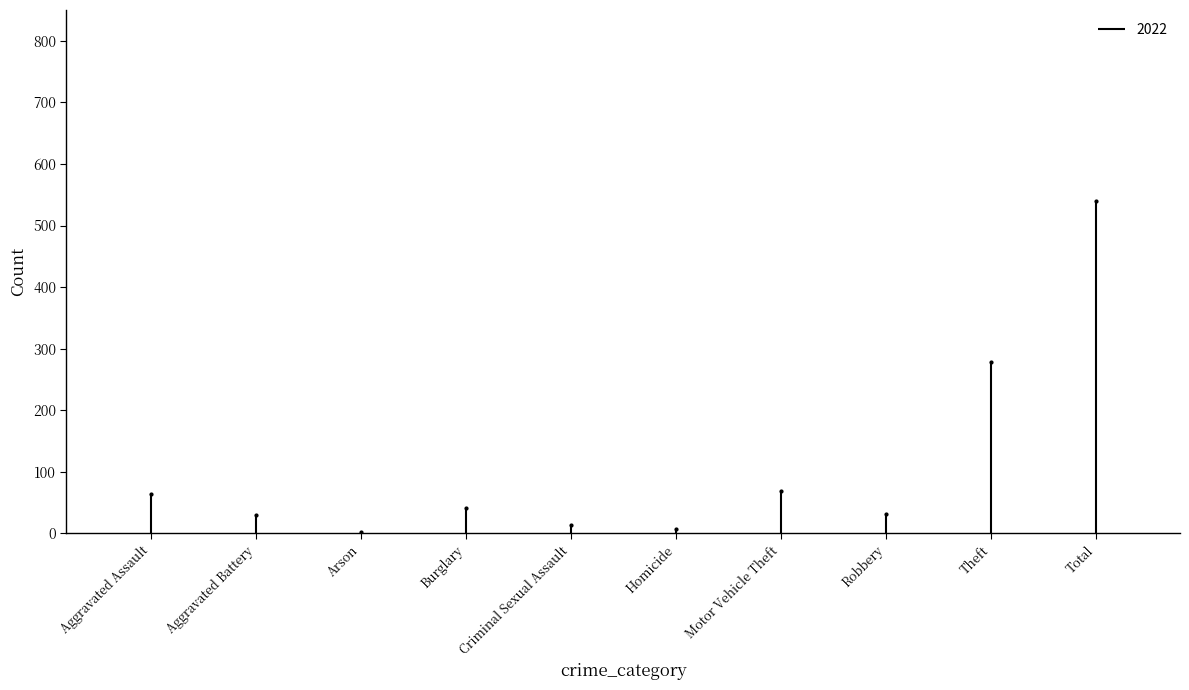

What is the label of the 6th point from the right?

Criminal Sexual Assault